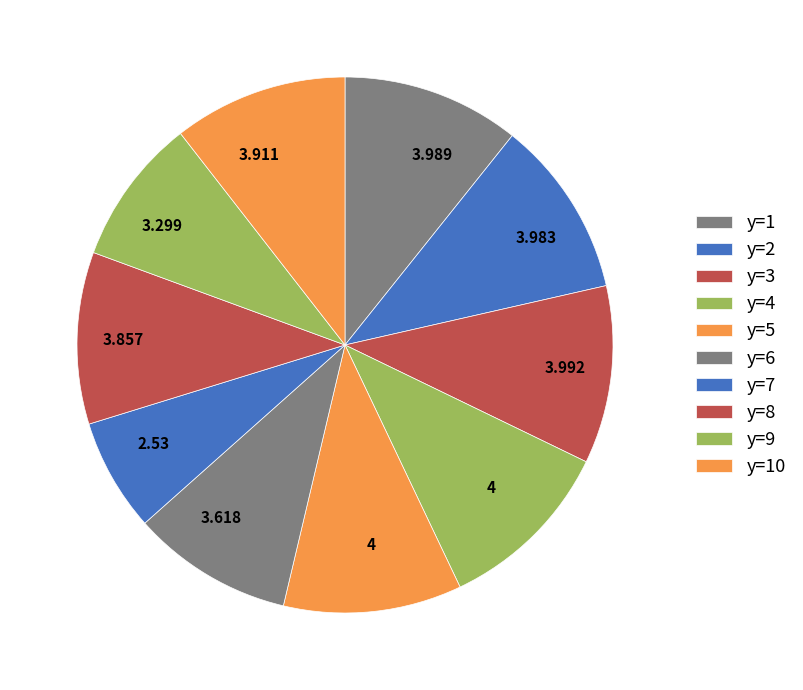

What is the largest slice in the pie chart?

y=4